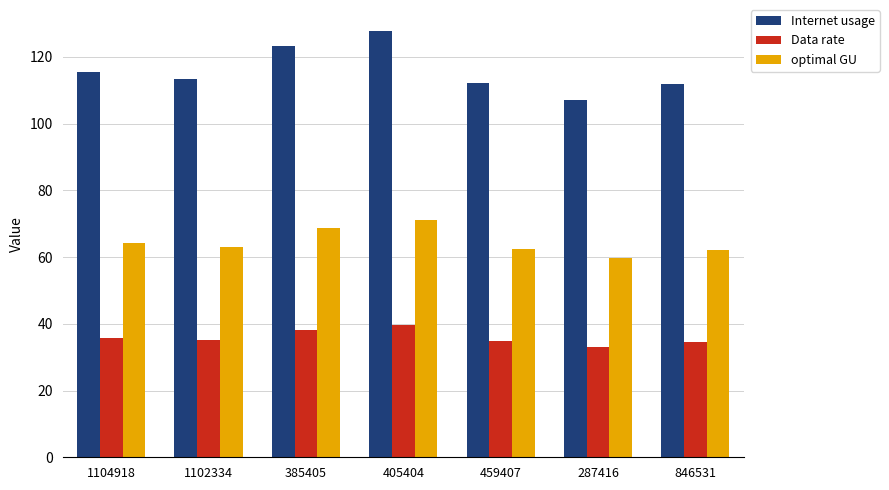

How many data points in Internet usage are less than 113?

3